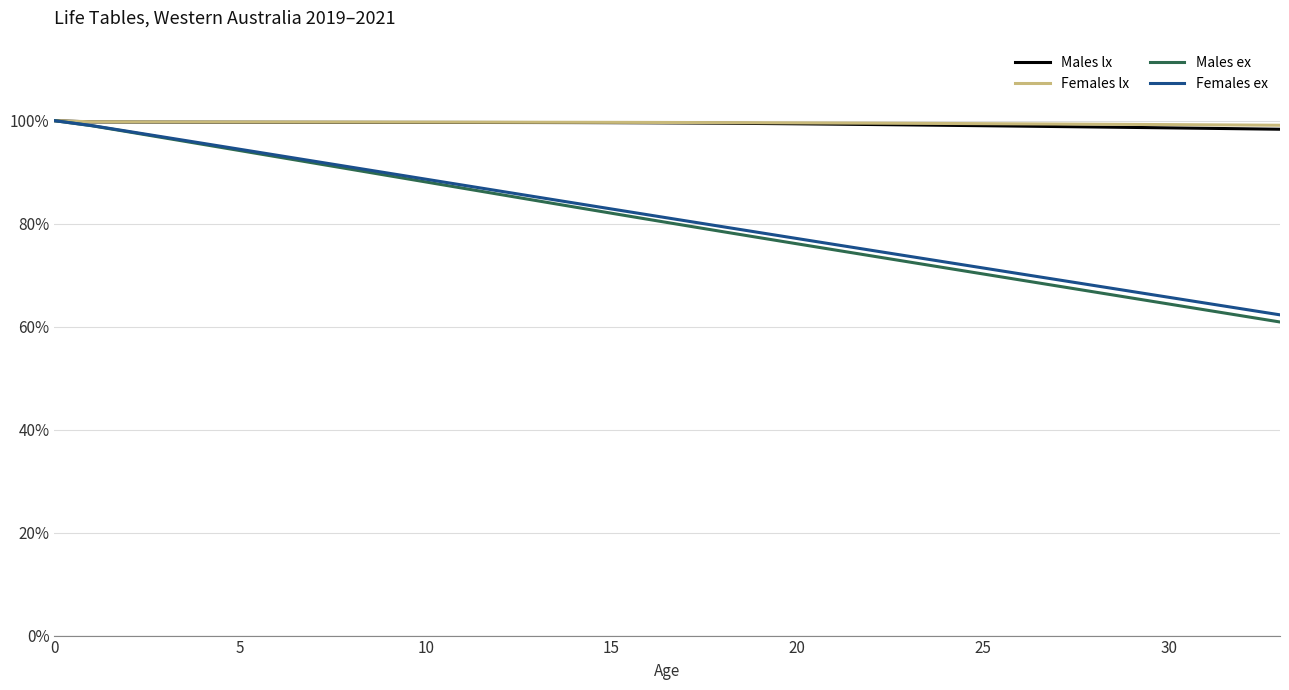

Which series has the largest range (max minus min)?

Males ex